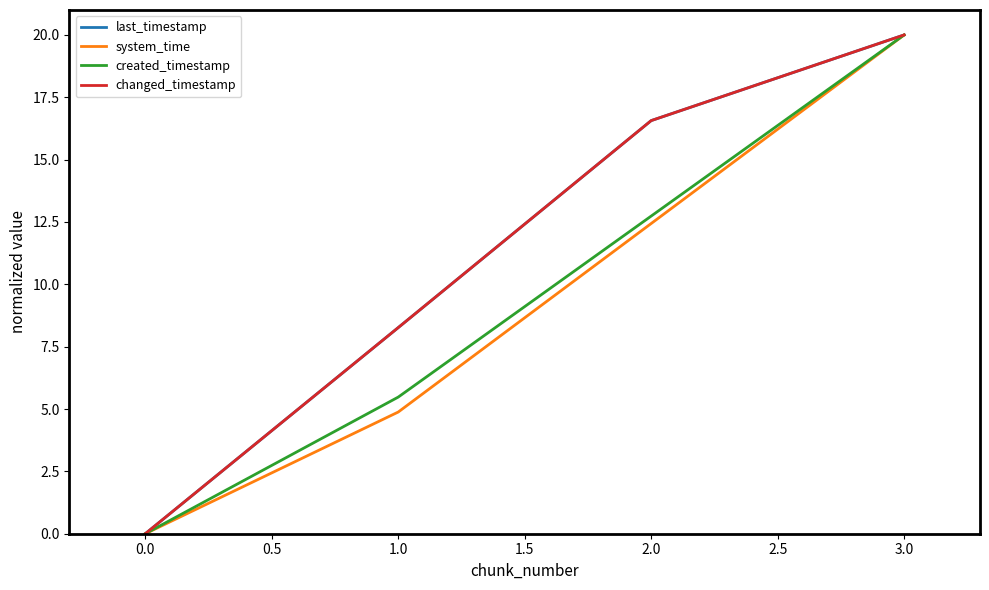

Does the chart display data point markers on the line(s)?

No